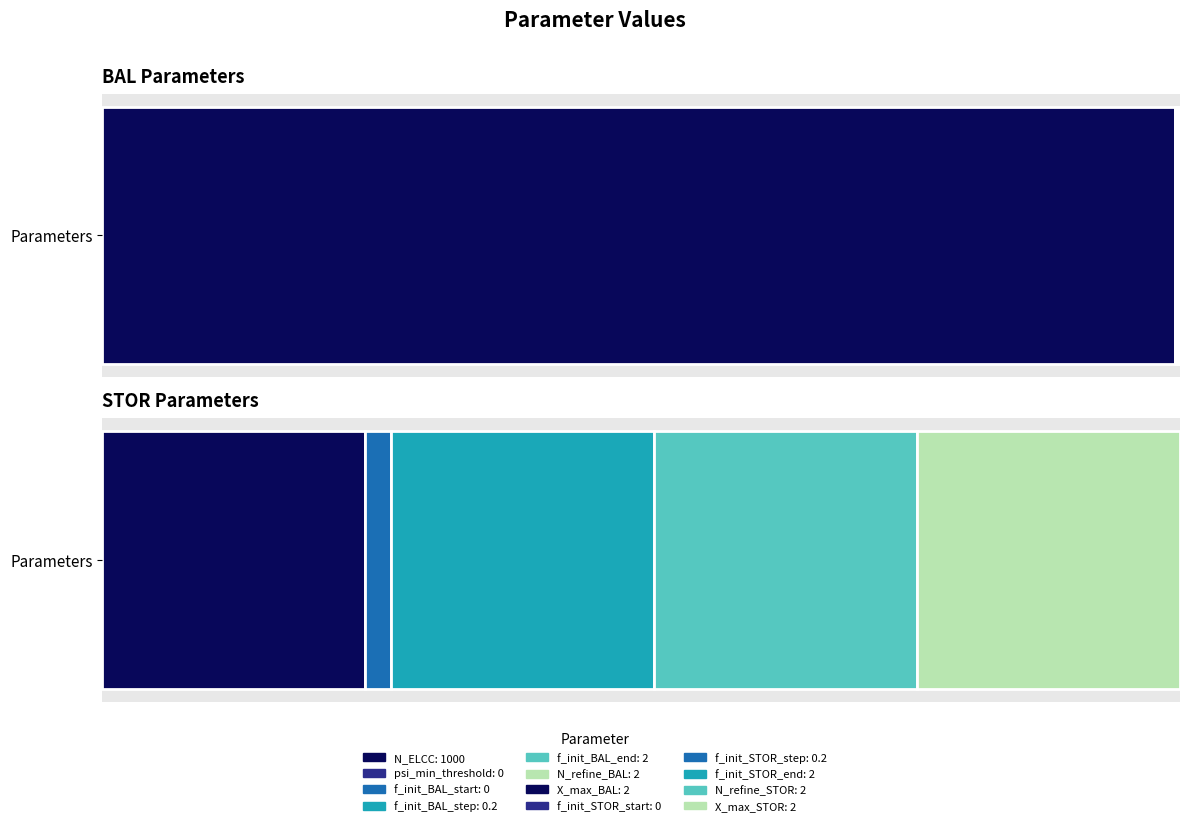

Does the chart contain stacked bars?

No